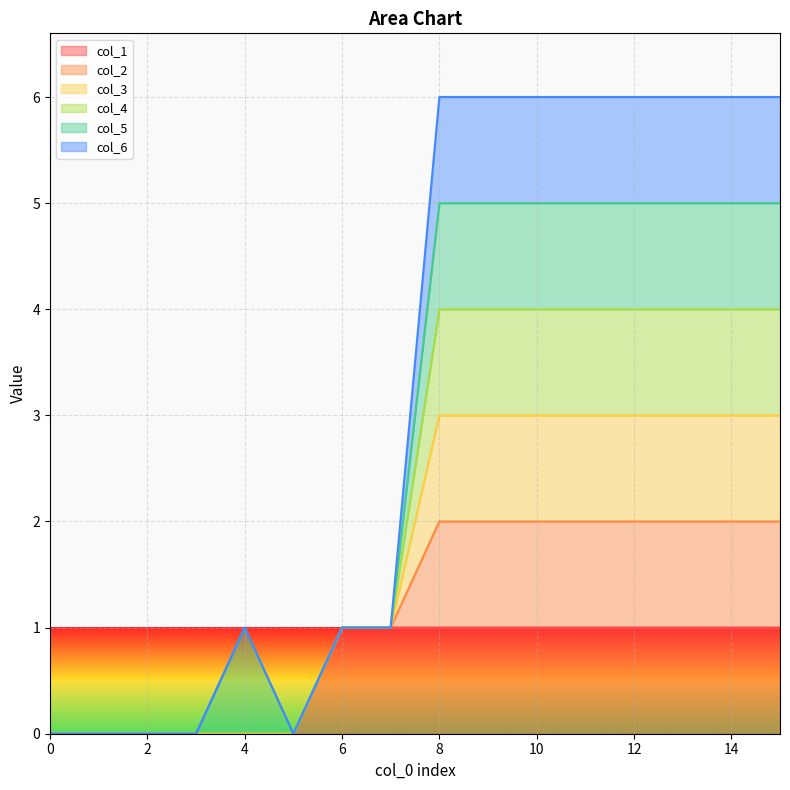

Where is col_4 nearest to the value 2?

6